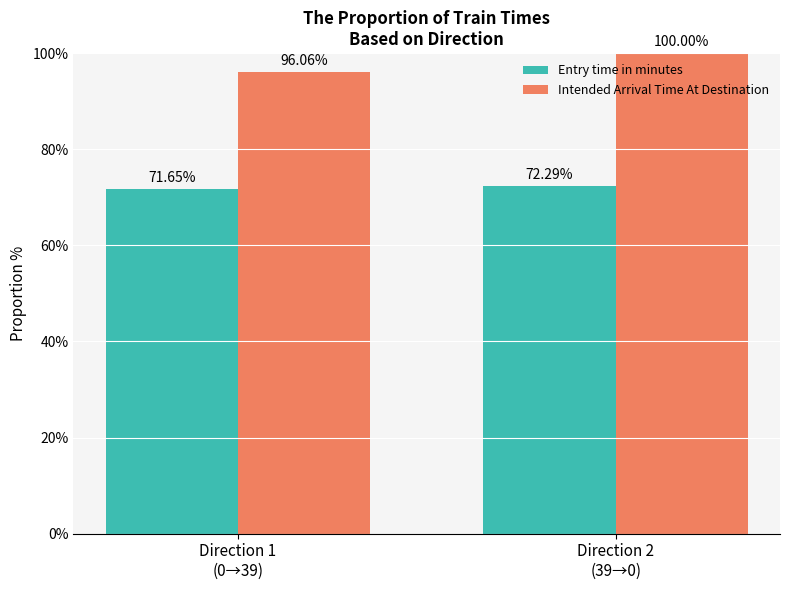

Reading left to right, extract all data points from this chart.

Entry time in minutes: Direction 1
(0→39)=71.7	Direction 2
(39→0)=72.3
Intended Arrival Time At Destination: Direction 1
(0→39)=96.1	Direction 2
(39→0)=100.0